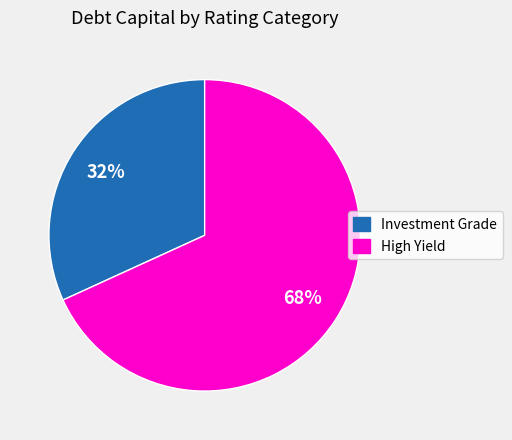

To the nearest percent, what is the difference between the largest and smallest slice percentages?

36%